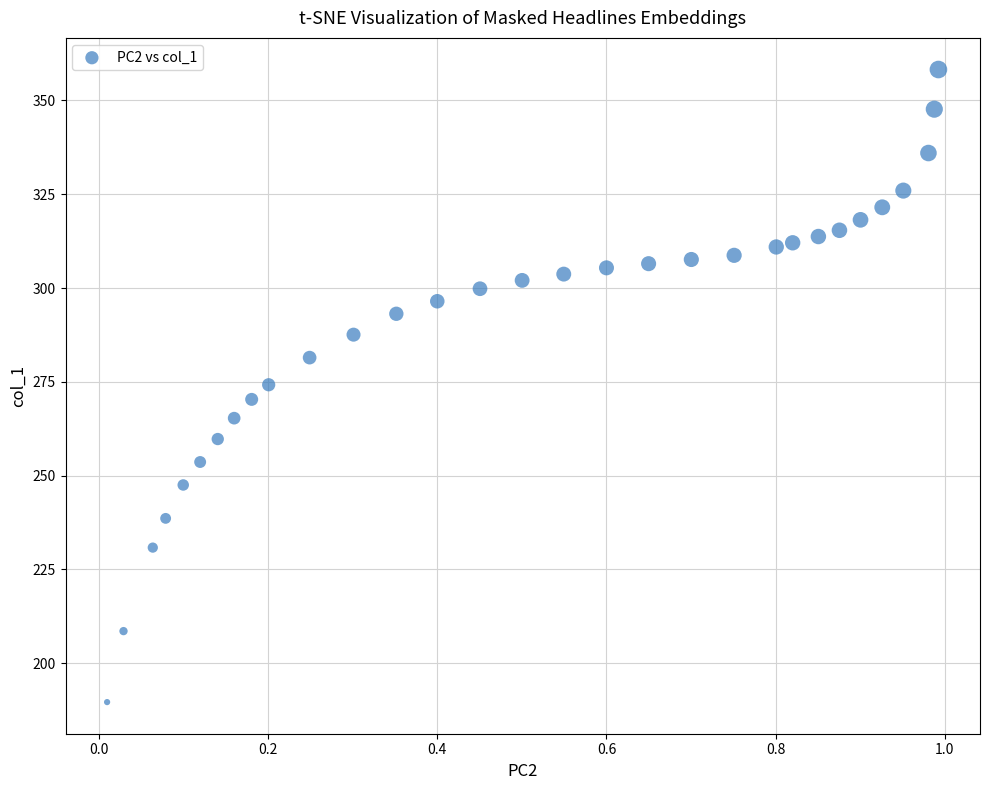

What is the range of X values (max minus min)?

1.0